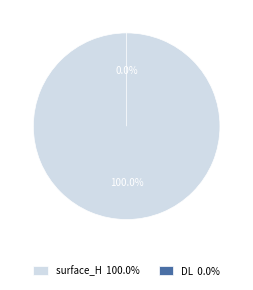

Do DL and surface_H together represent more than half of the pie?

Yes